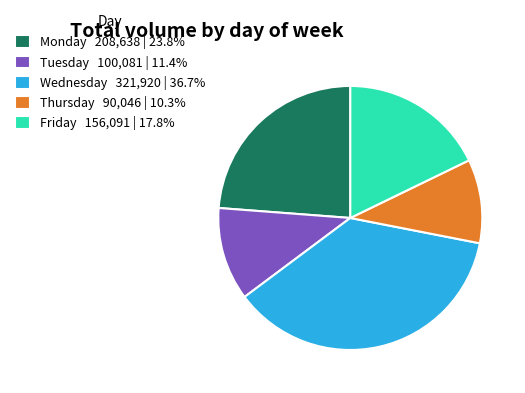

What is the ratio of the value at Tuesday 100,081 | 11.4% to the value at Monday 208,638 | 23.8%?

0.5